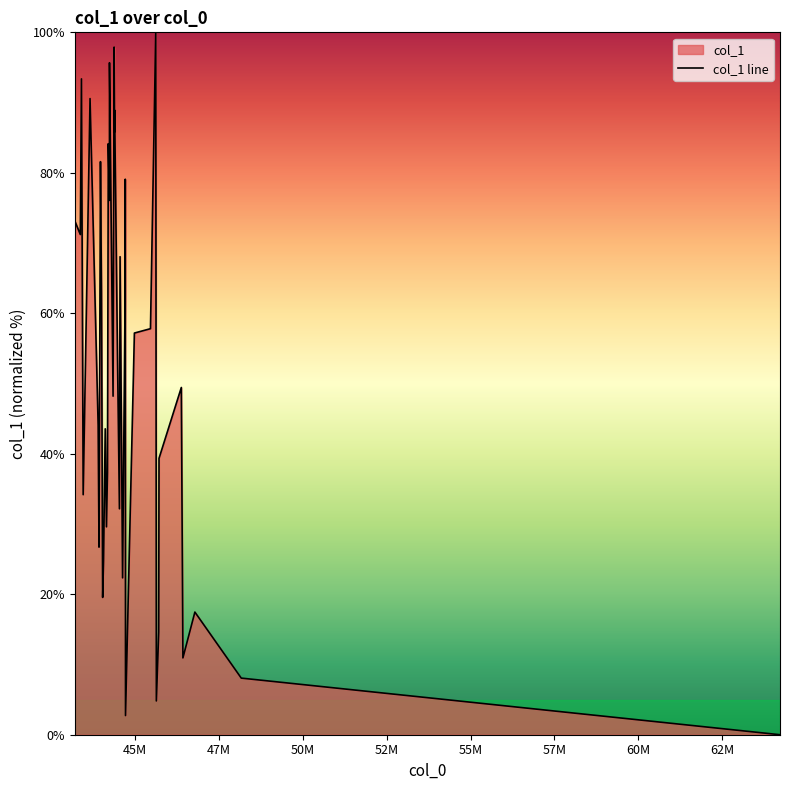

What is the difference between the maximum and minimum values?

100.0